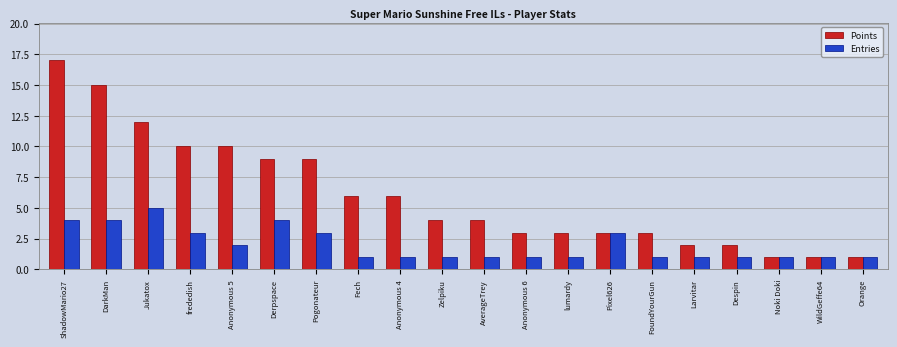

Count the number of categories in the chart.

20